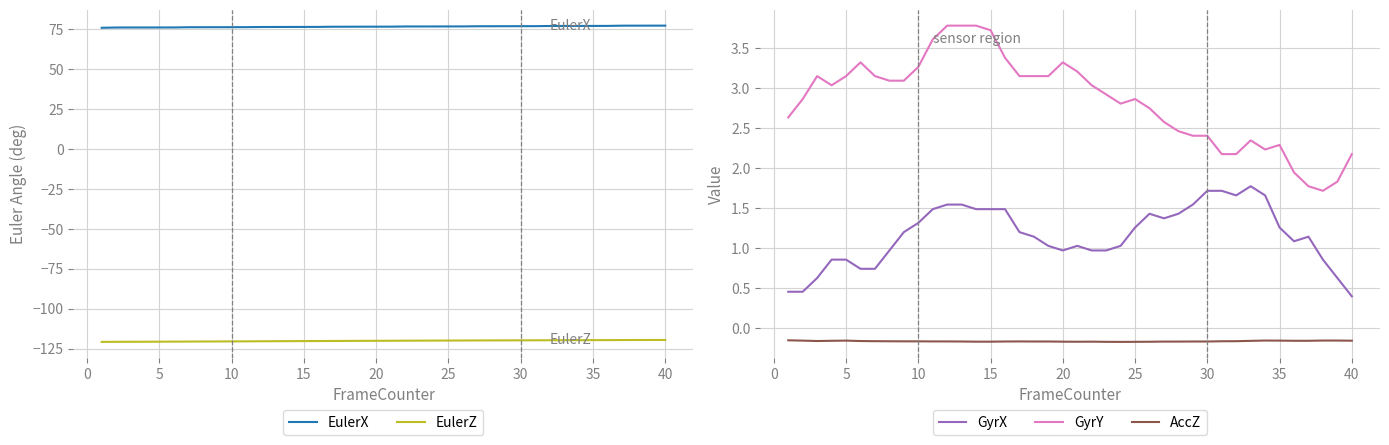

Rank the series by their maximum value, from highest to lowest.

EulerX, GyrY, GyrX, AccZ, EulerZ